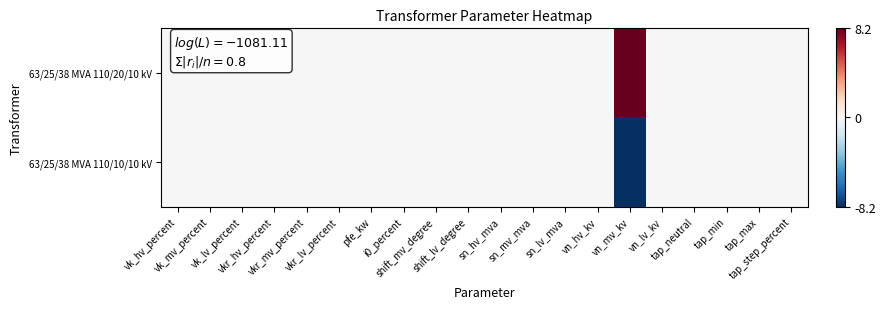

Which has a higher value, vkr_hv_percent or sn_hv_mva?

vkr_hv_percent